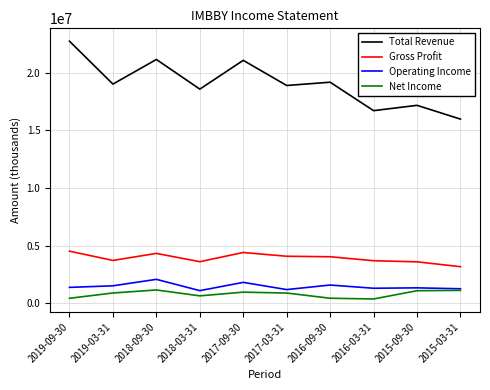

What is the total value across all series at 2016-09-30?

25235600